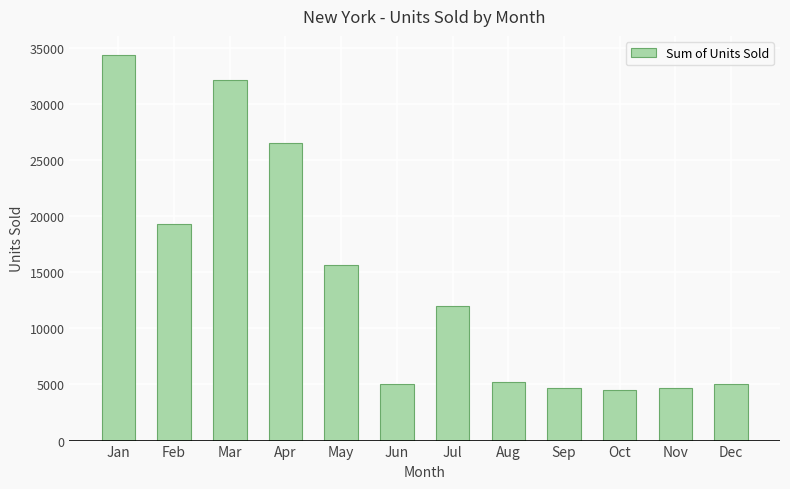

What is the sum of the values at Apr and Sep?

31196